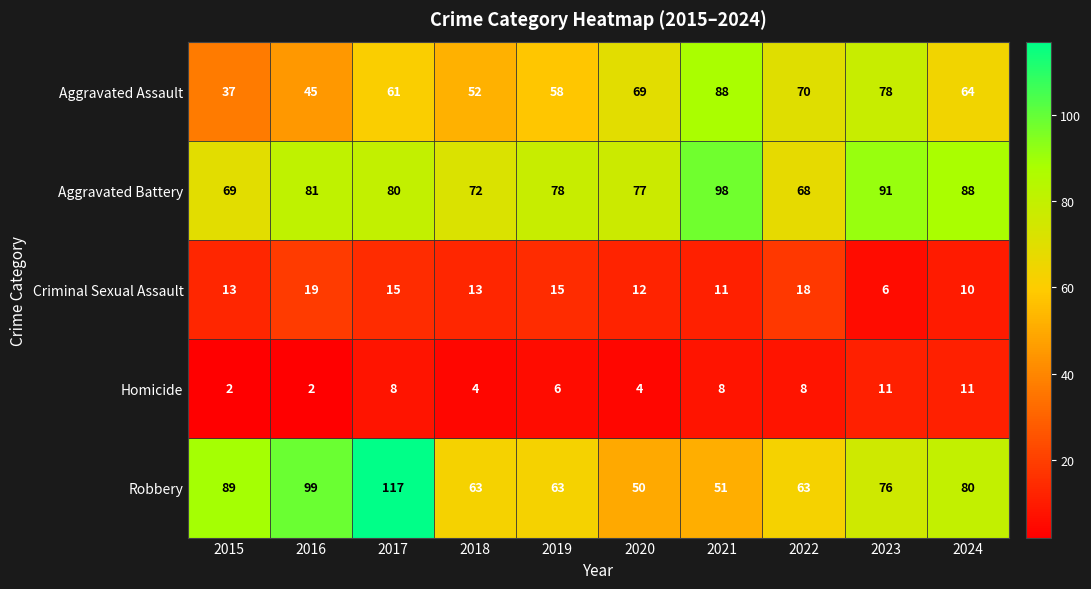

Where is Aggravated Battery nearest to the value 83?

2016